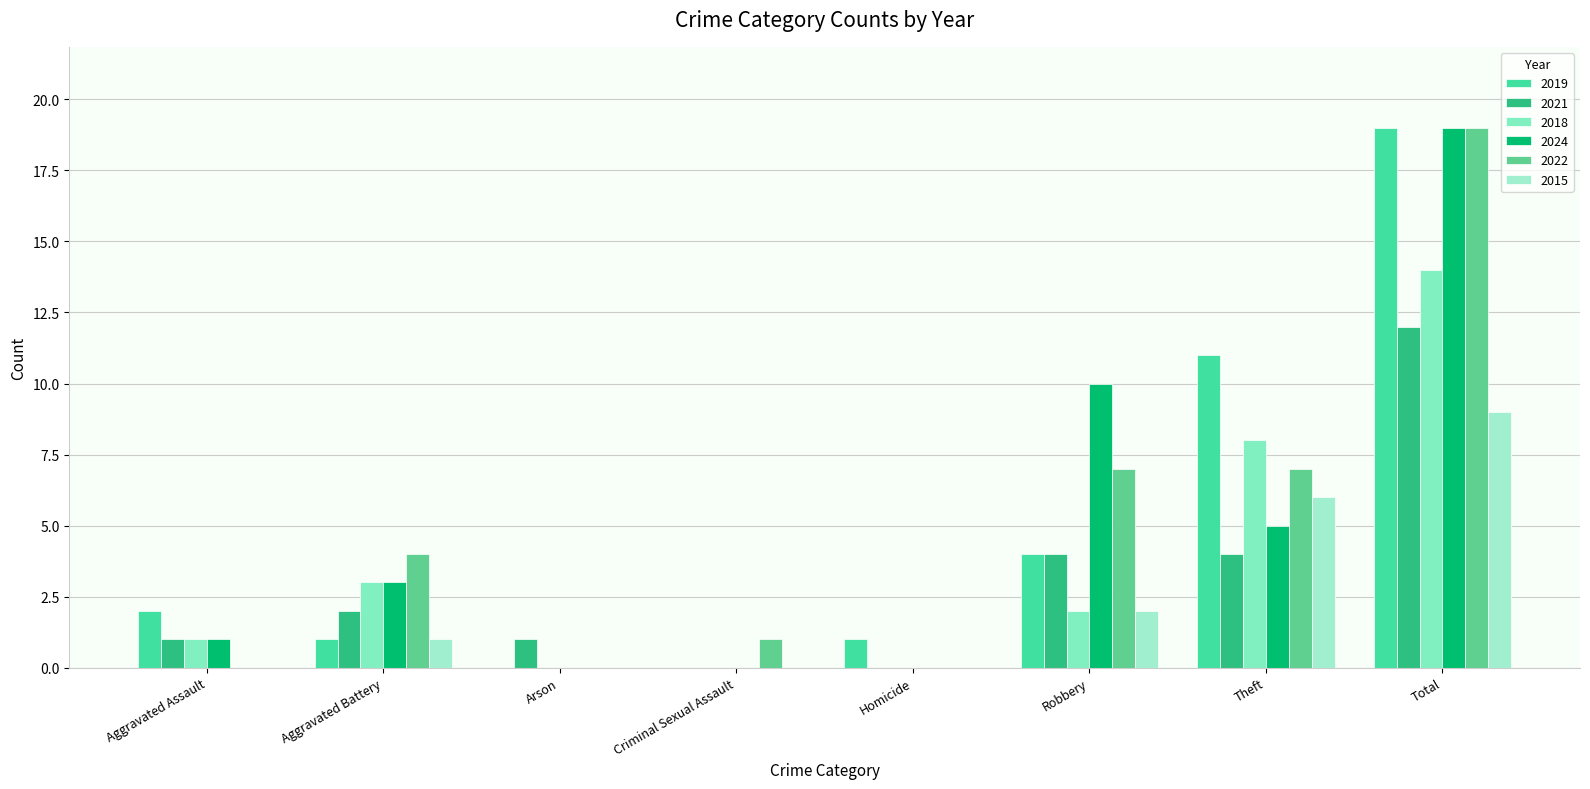

At Theft, list the series in order from largest to smallest.

2019, 2018, 2022, 2015, 2024, 2021